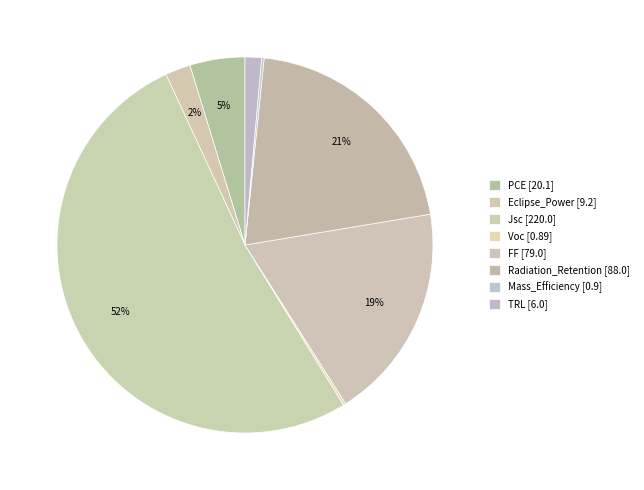

The FF slice represents 19% of the pie. True or false?

True